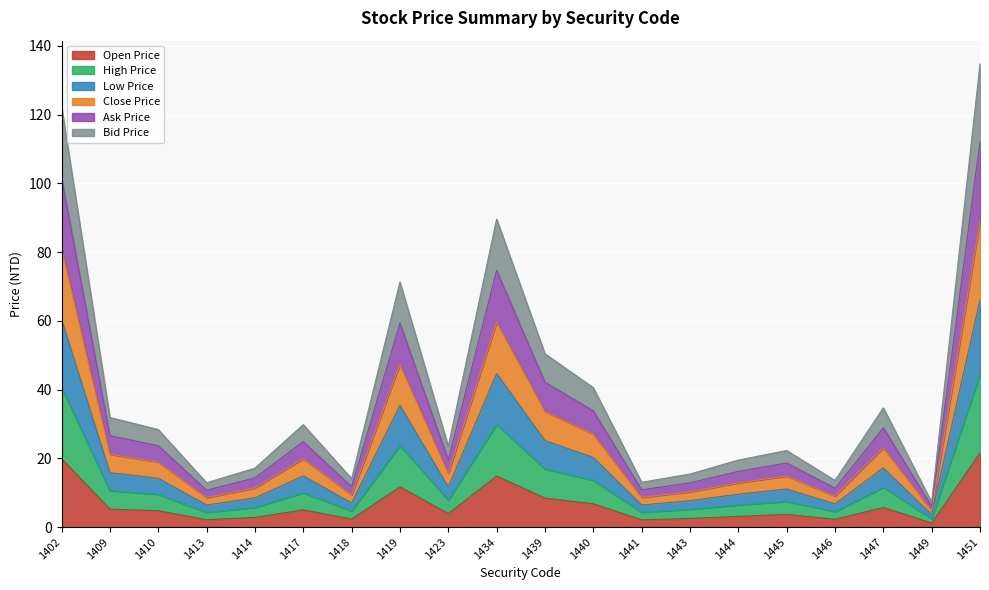

What is the total value across all series at 1445?

22.3